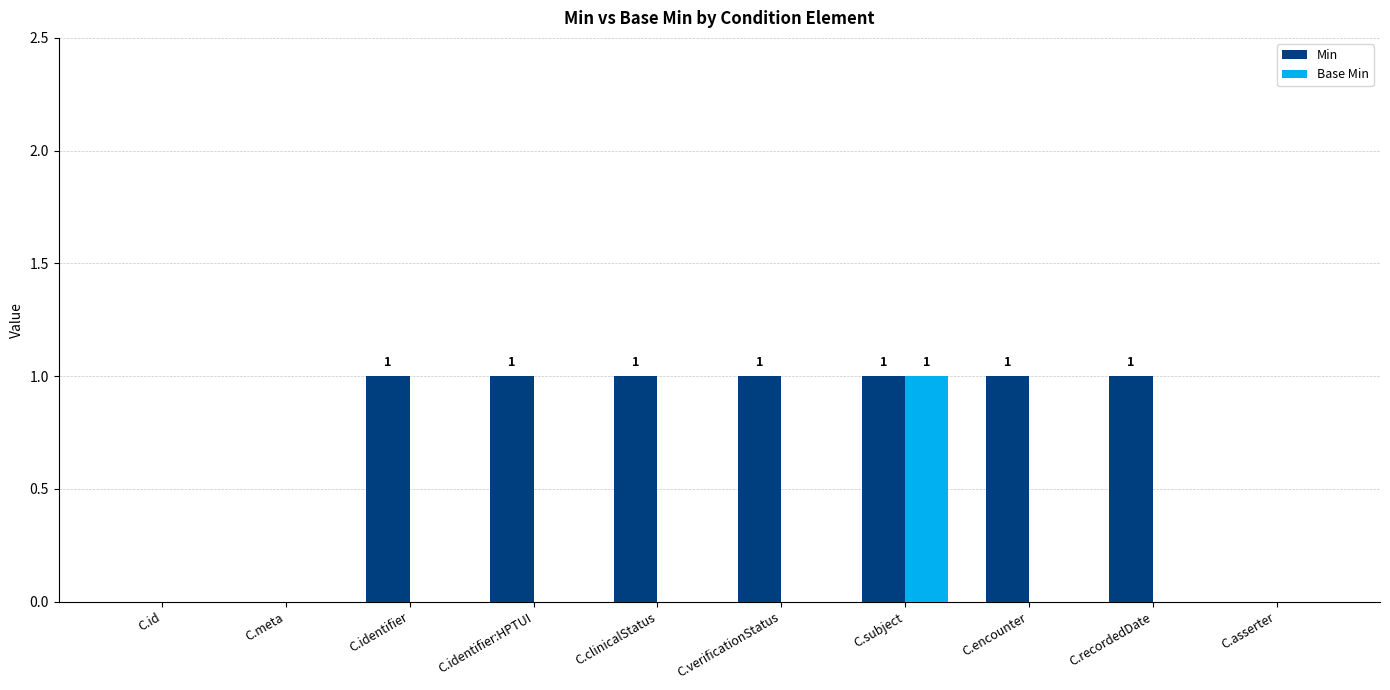

Reading left to right, what are all the values shown in this chart?

Min: 0	0	1	1	1	1	1	1	1	0
Base Min: 0	0	0	0	0	0	1	0	0	0